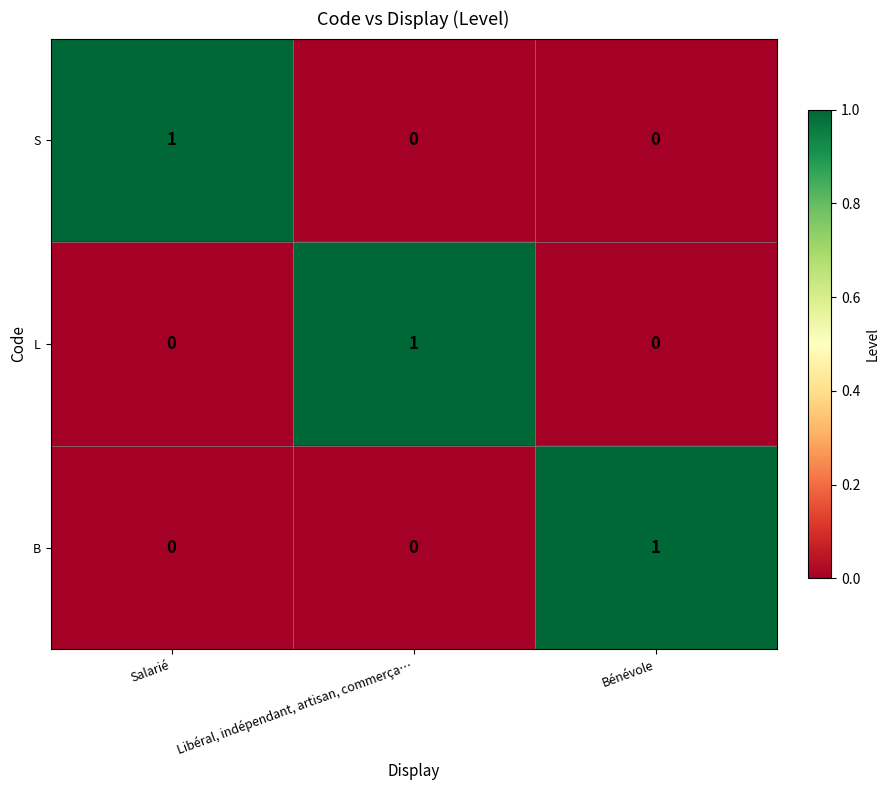

The value of B at Bénévole is 1. True or false?

True